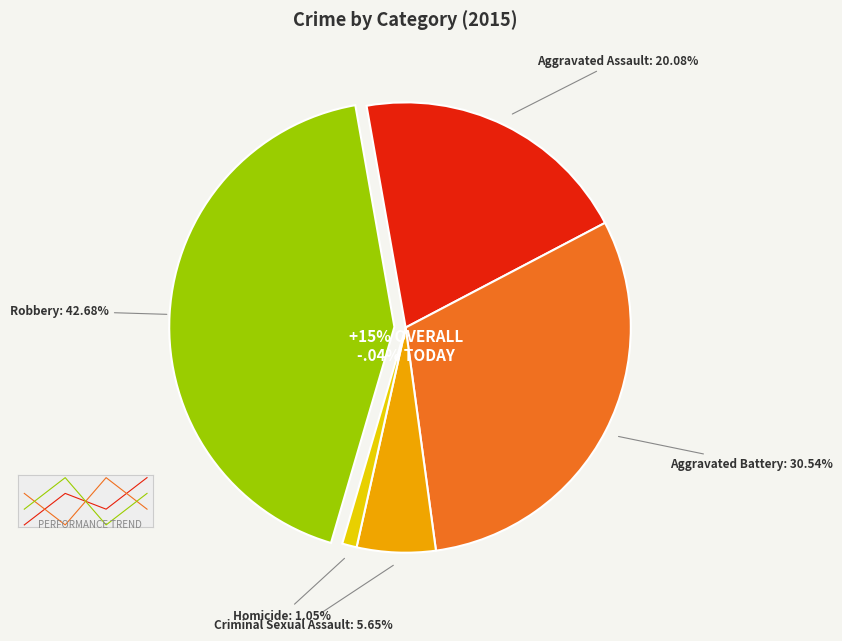

Does Aggravated Battery represent more than half of the total?

No